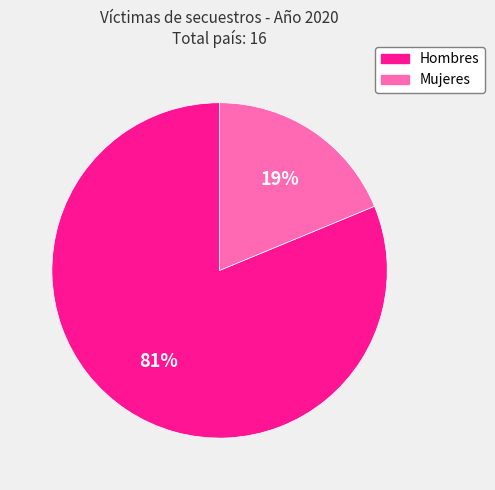

Combined, do Hombres and Mujeres account for over 50%?

Yes